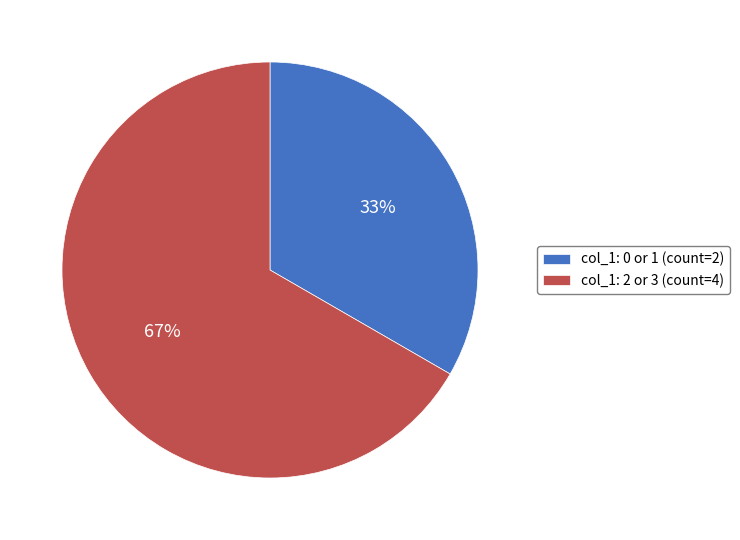

To the nearest percent, what is the combined percentage of col_1: 0 or 1 (count=2) and col_1: 2 or 3 (count=4)?

100%